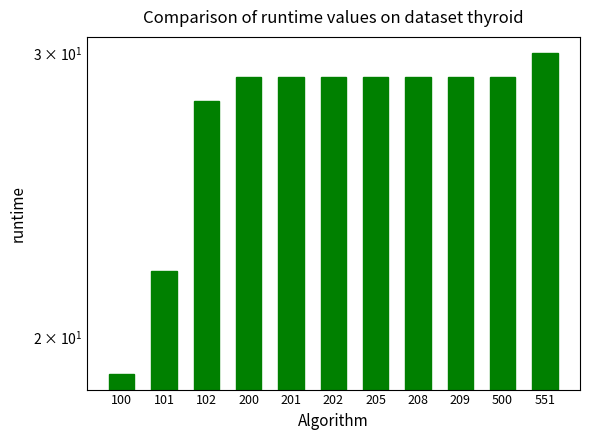

How many bars are there in total?

11